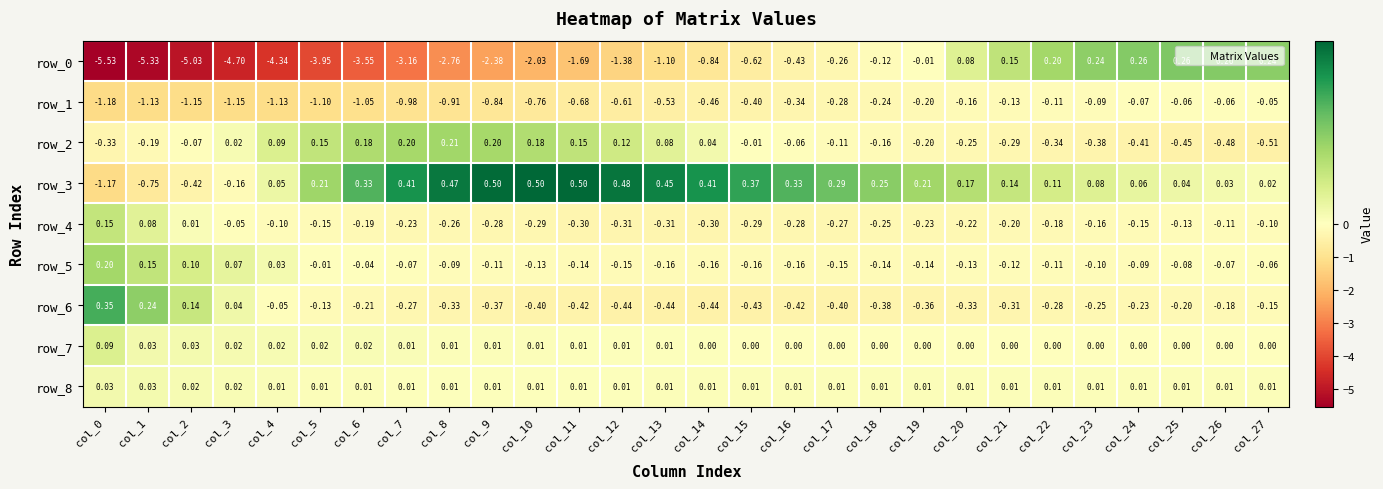

Is the value of row_4 at col_25 greater than the value of row_2 at col_3?

No